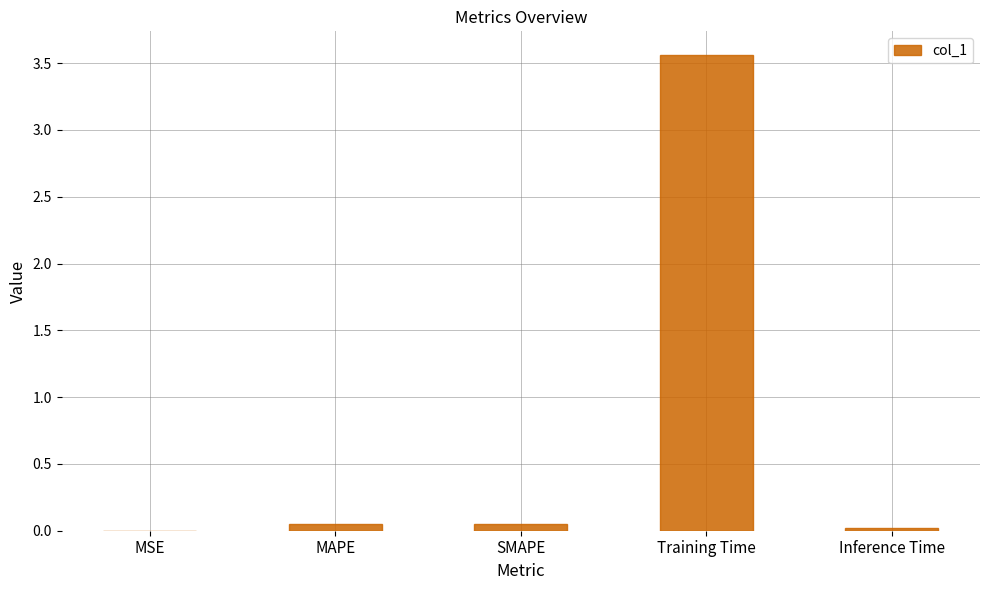

True or false: the data shows 0.0 at MSE.

True